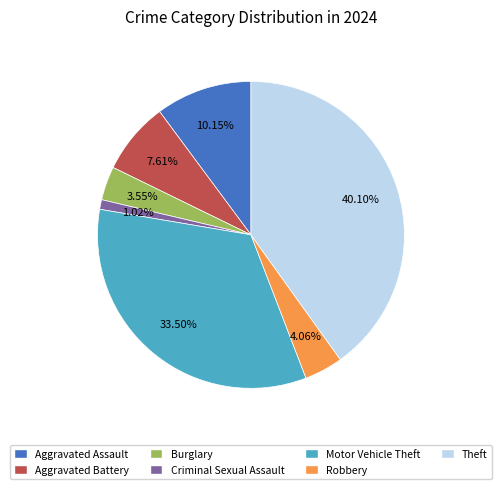

What is the total percentage of Criminal Sexual Assault and Aggravated Assault?

11.2%